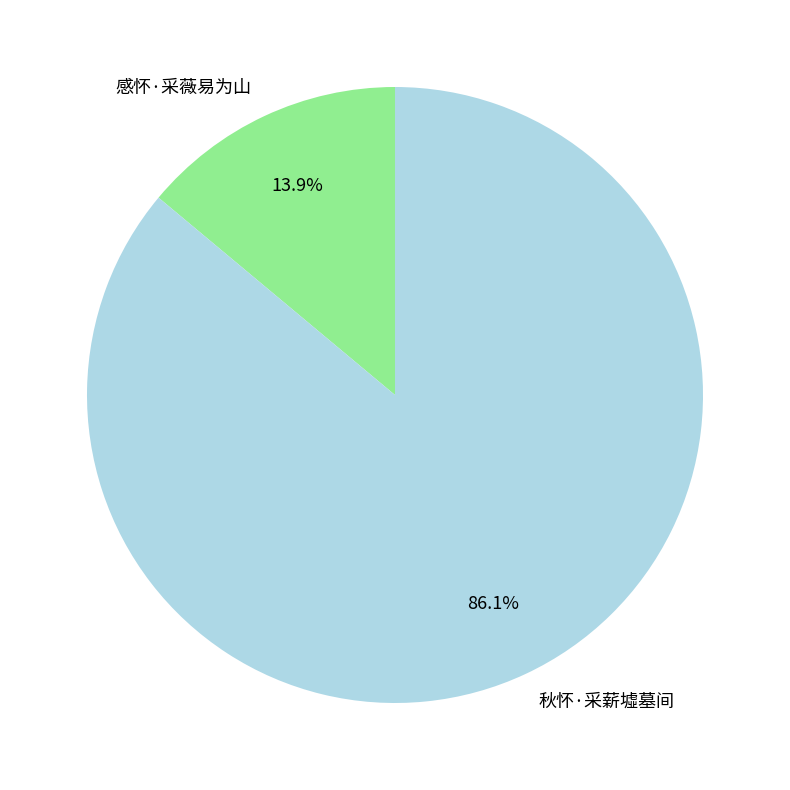

To the nearest percent, what portion does 秋怀·采薪墟墓间 represent?

86%